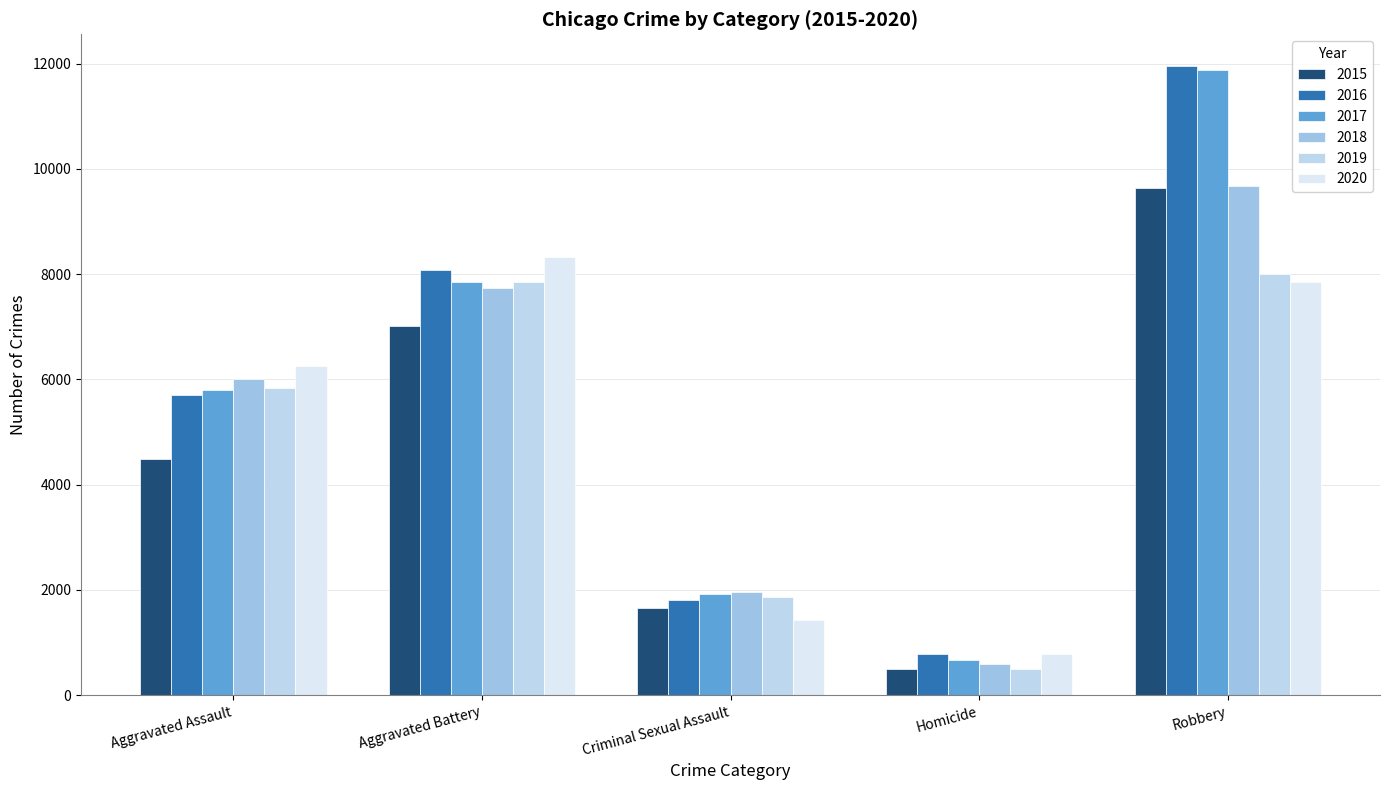

Does the chart contain stacked bars?

No